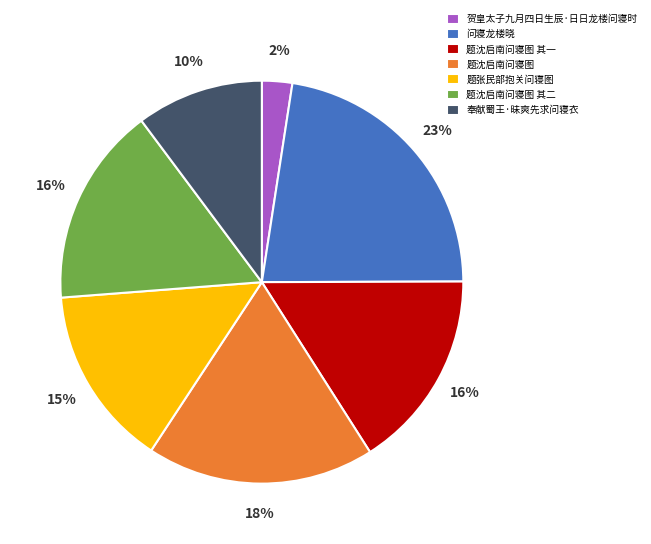

Which slice is the smallest?

贺皇太子九月四日生辰·日日龙楼问寝时